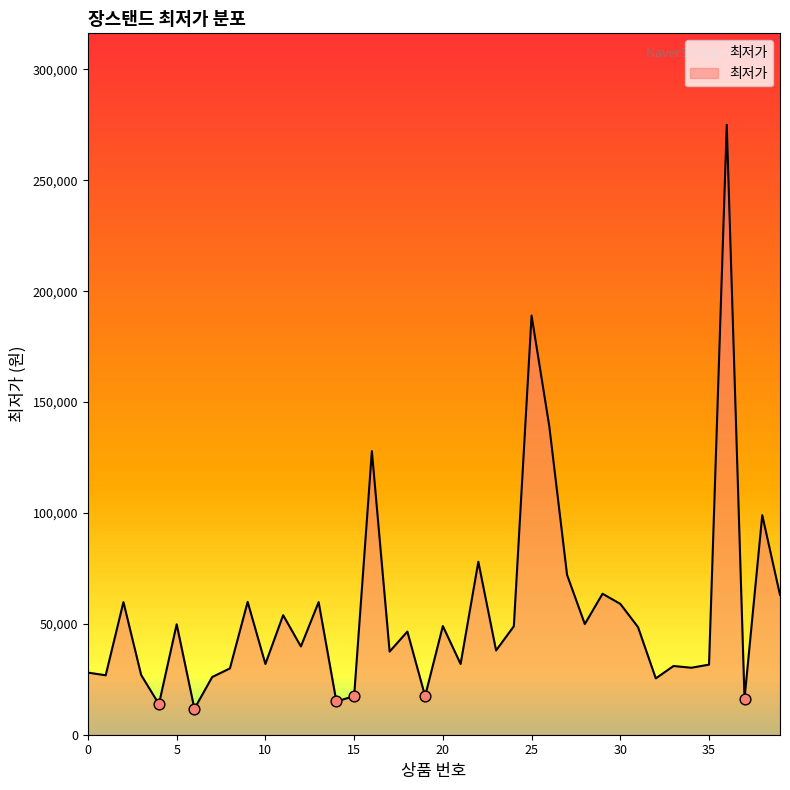

What is the smallest value displayed?

11700